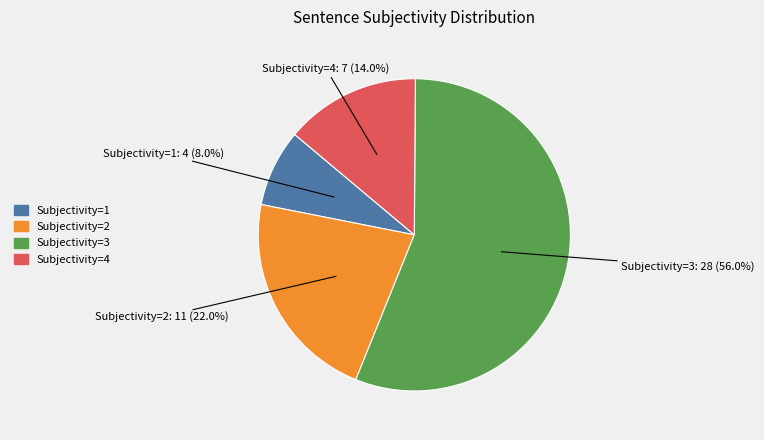

Which slice is the largest?

Subjectivity=3